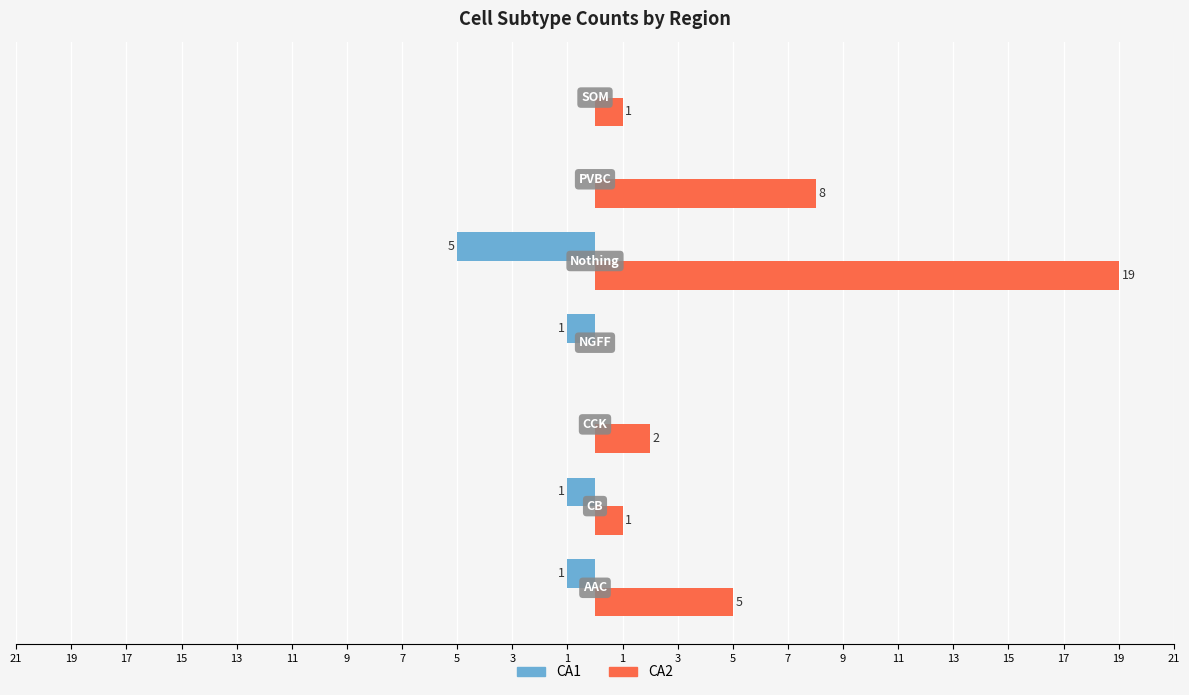

What are all the series names shown in the legend?

CA1, CA2